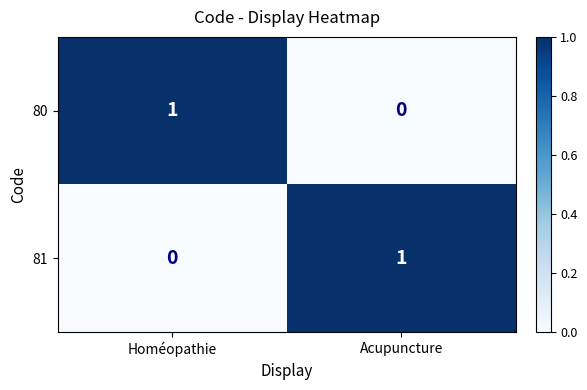

Which category has the highest value in the 81 series?

Acupuncture